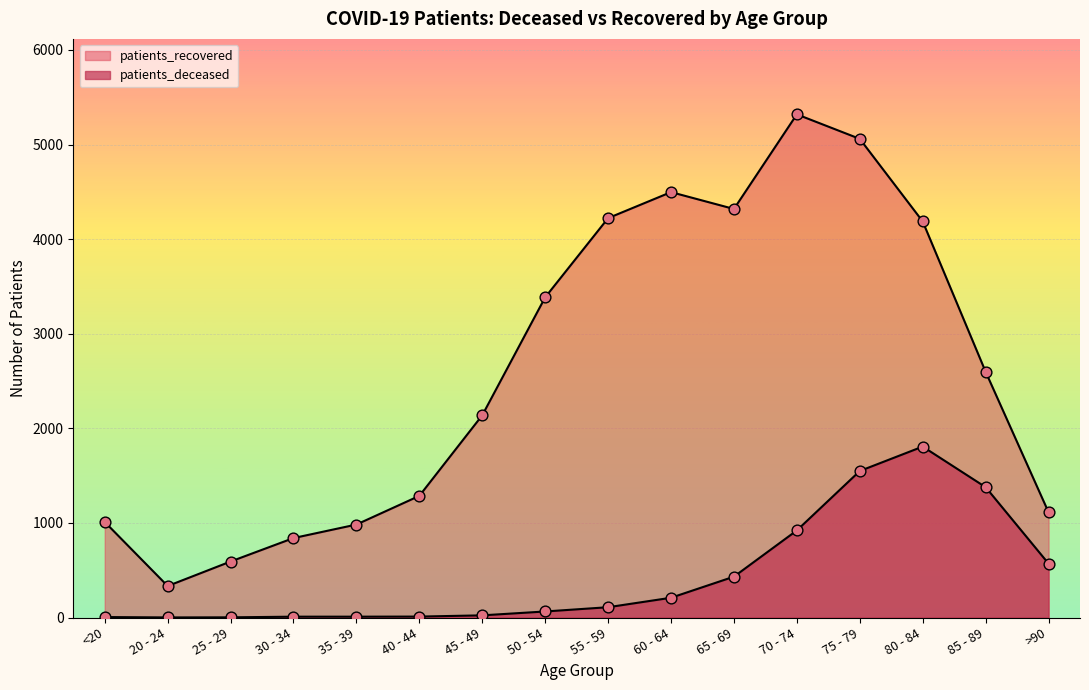

What are all the series names shown in the legend?

patients_deceased, patients_recovered